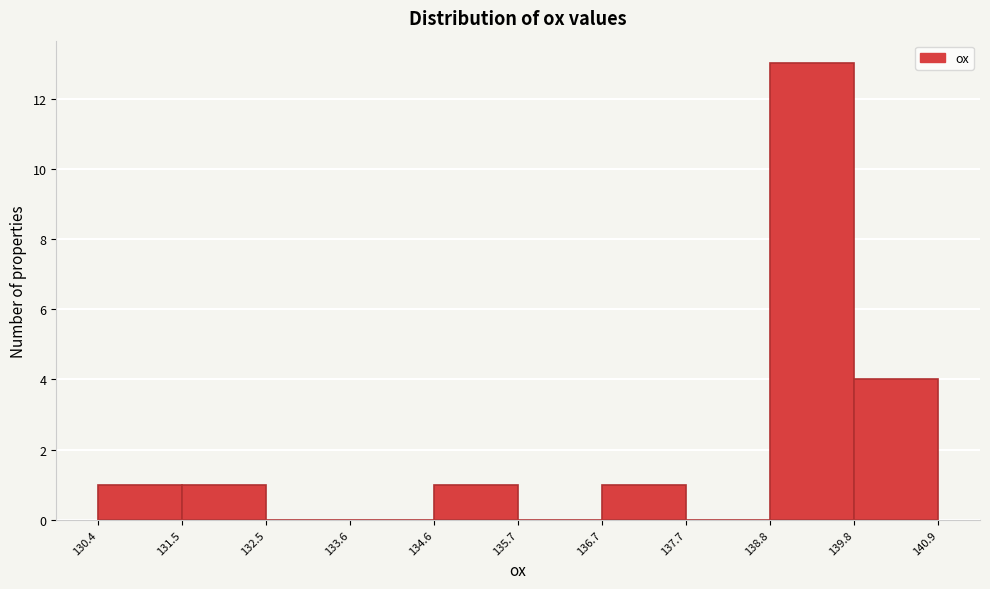

Which range on the x-axis has the tallest bar?

138.8 to 139.8